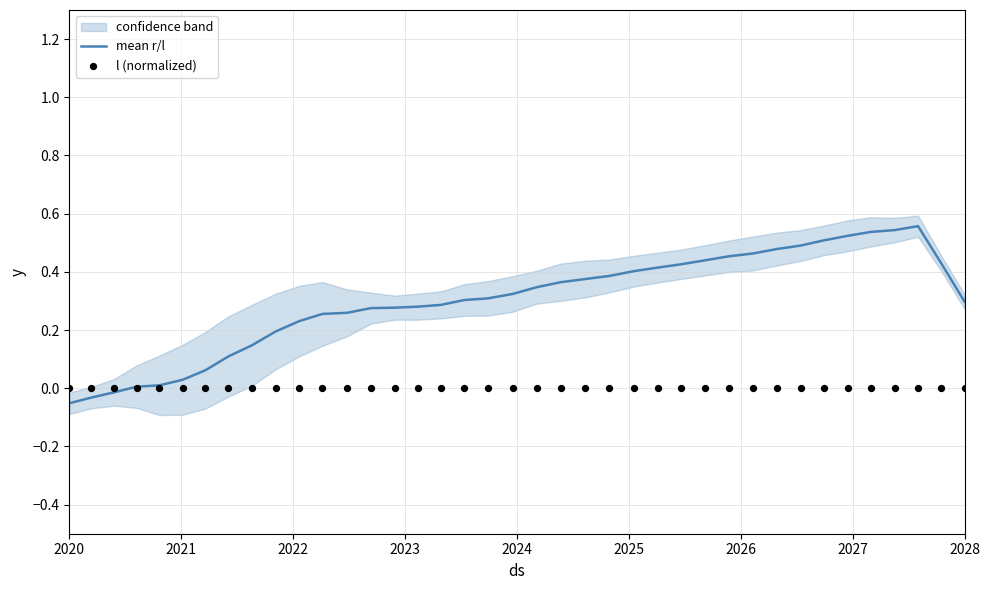

Is the value of mean r/l at 38 greater than the value of l (normalized) at 17?

Yes